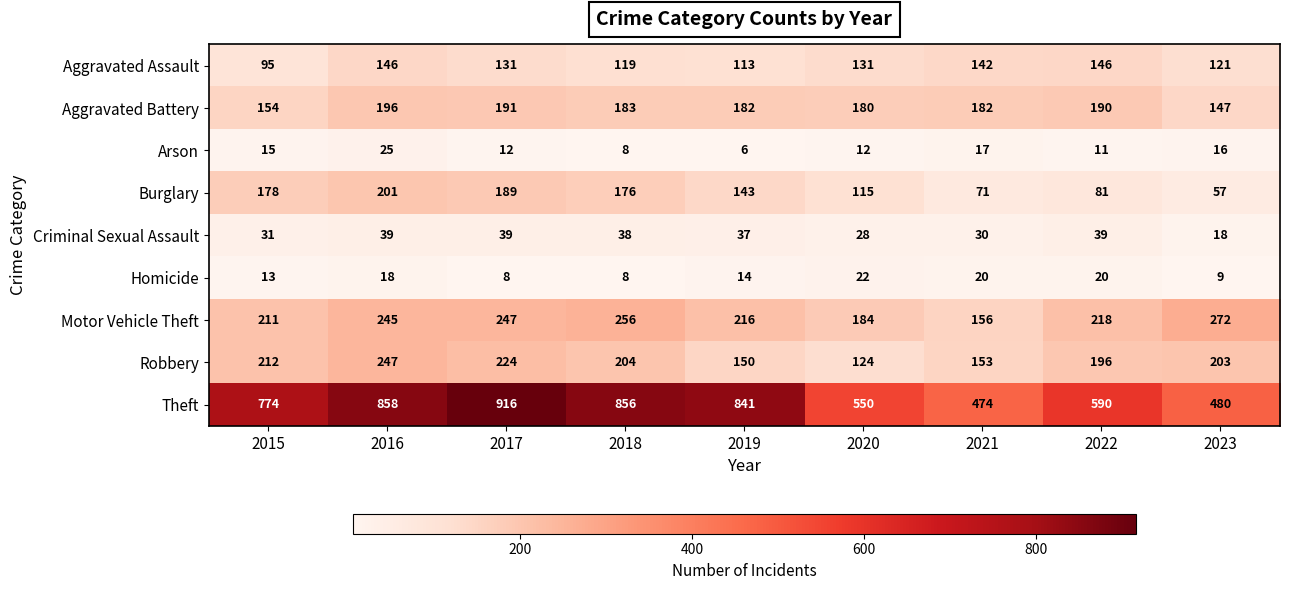

At which category does the chart reach its peak across all series?

2017